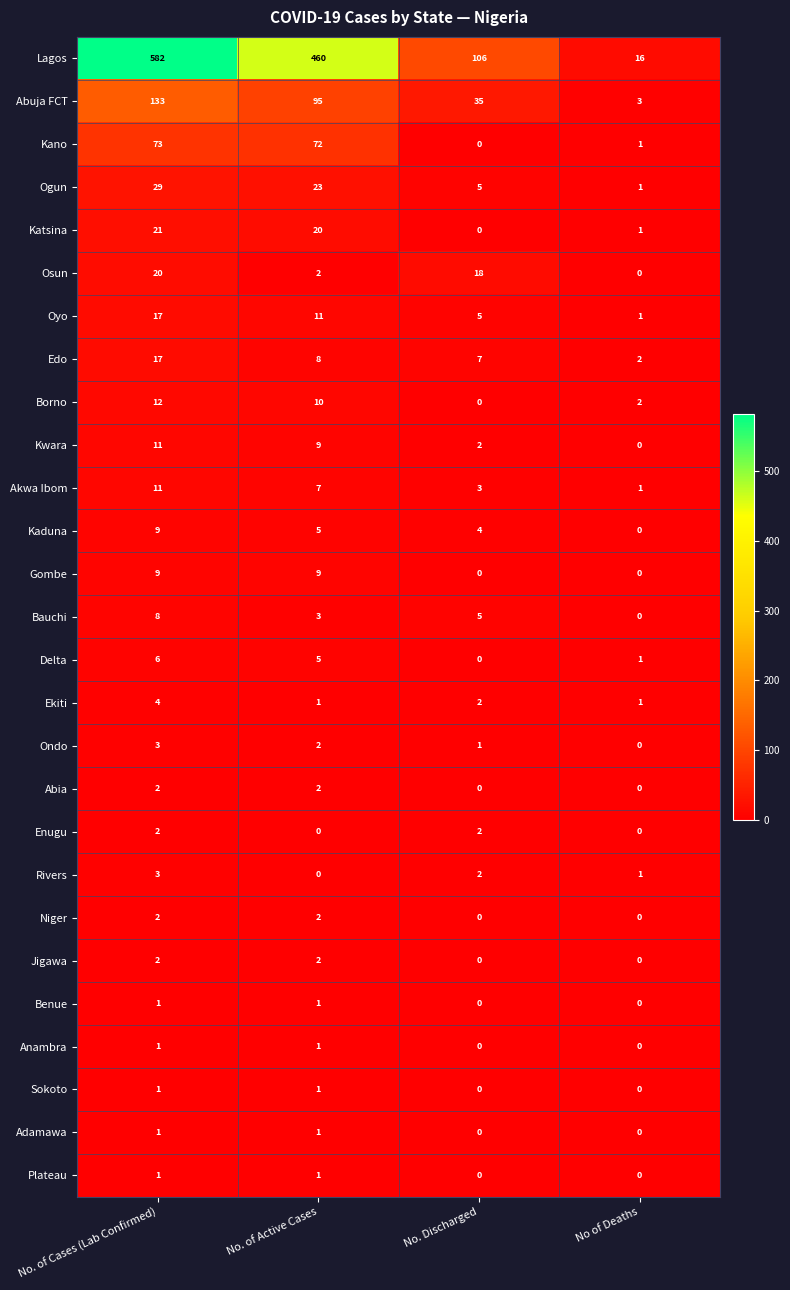

What is the sum of the Delta values at No. of Active Cases and No of Deaths?

6